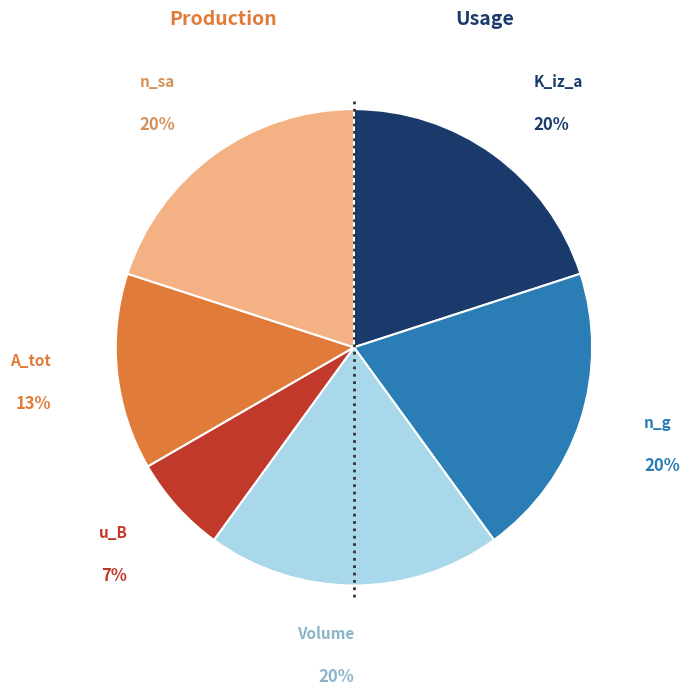

Is there a majority slice in this chart?

No